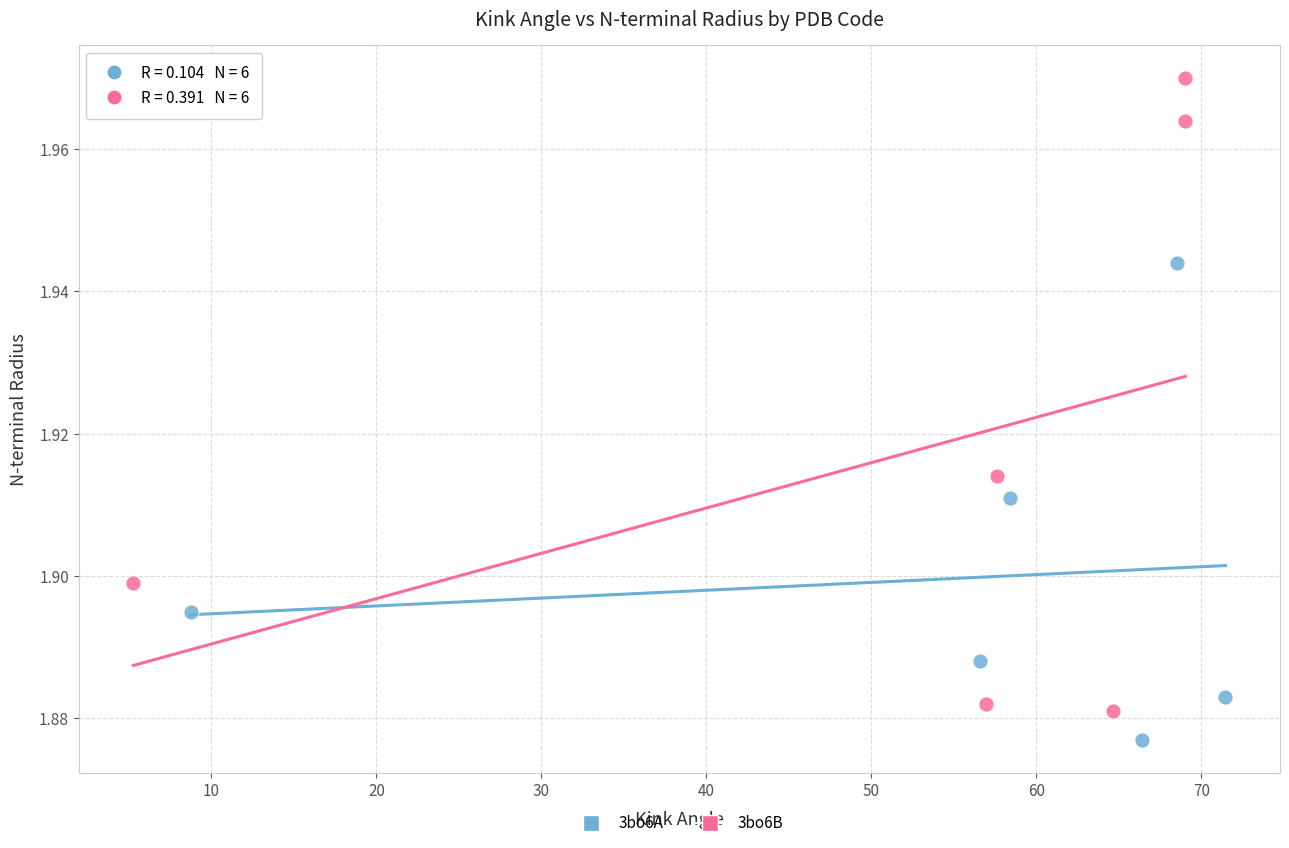

Which series reaches the maximum Y coordinate?

3bo6B